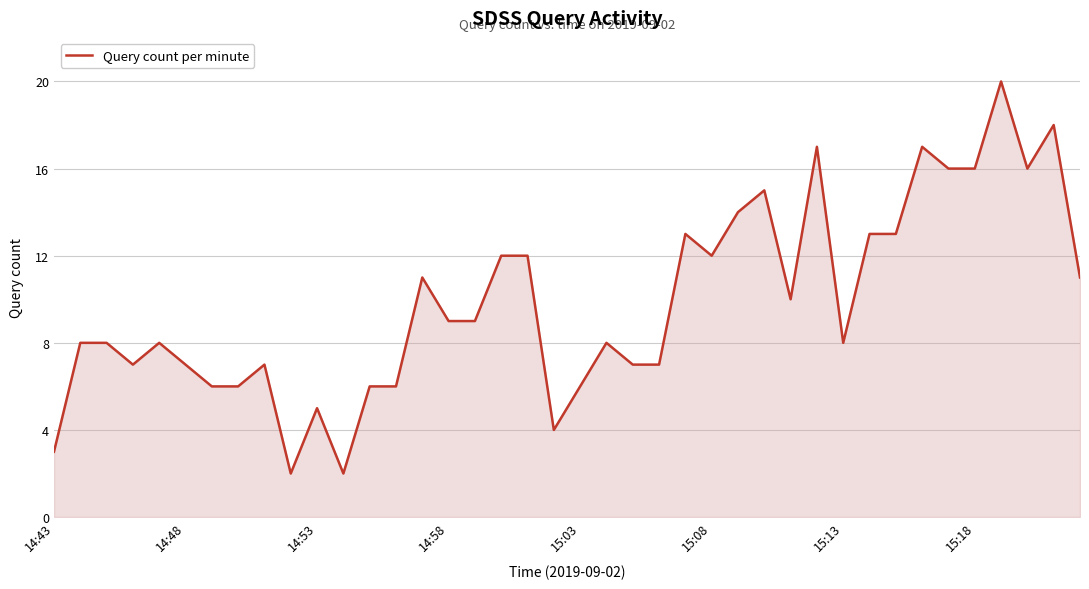

What is the greatest value displayed?

20